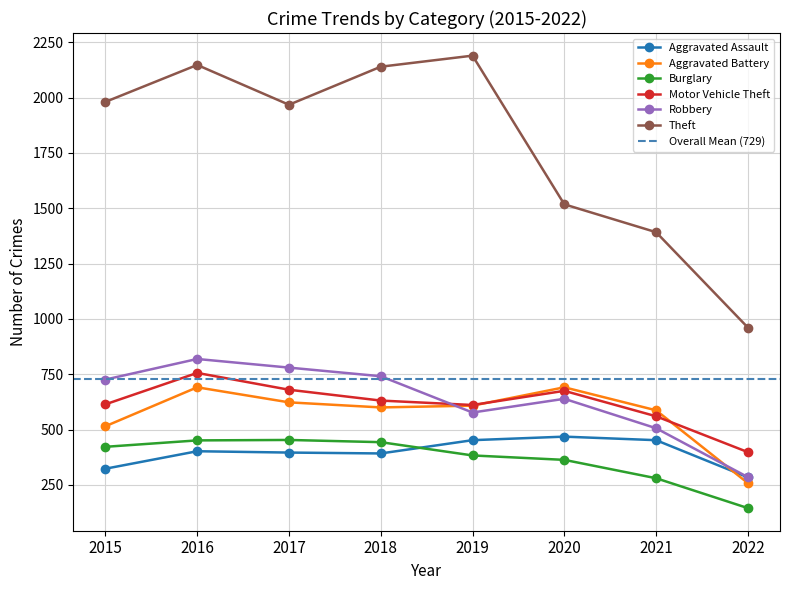

Which series has the largest total across all categories?

Theft